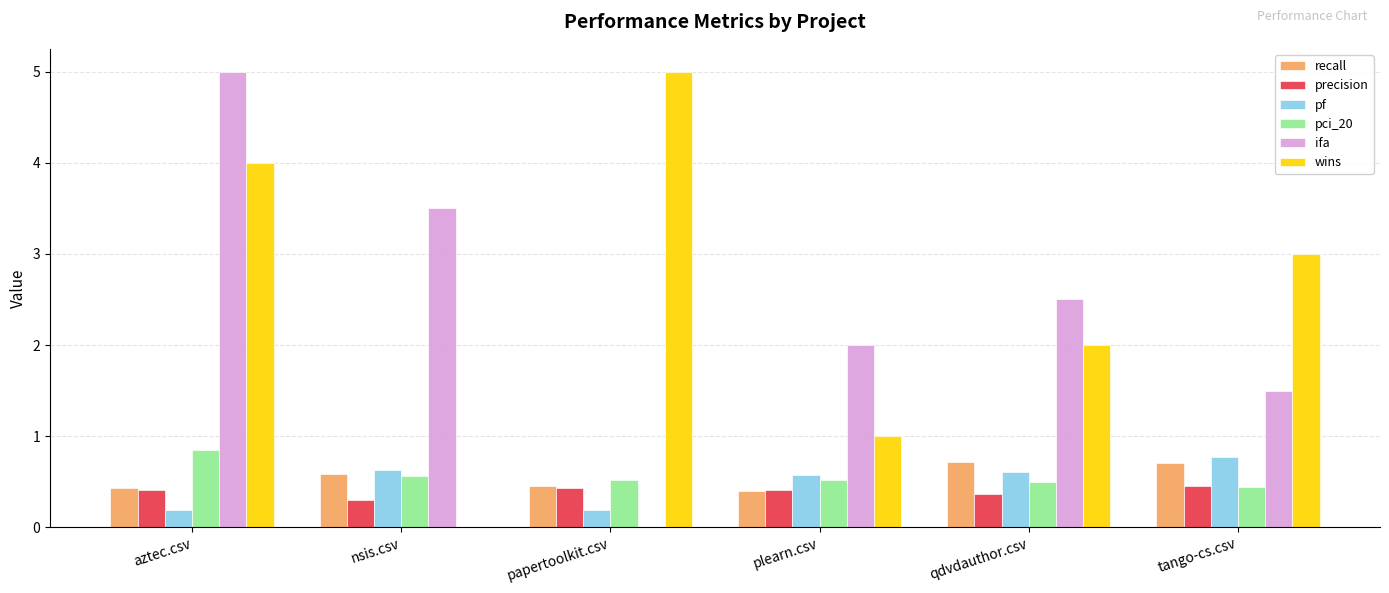

What is the difference between the pf values at qdvdauthor.csv and papertoolkit.csv?

0.4